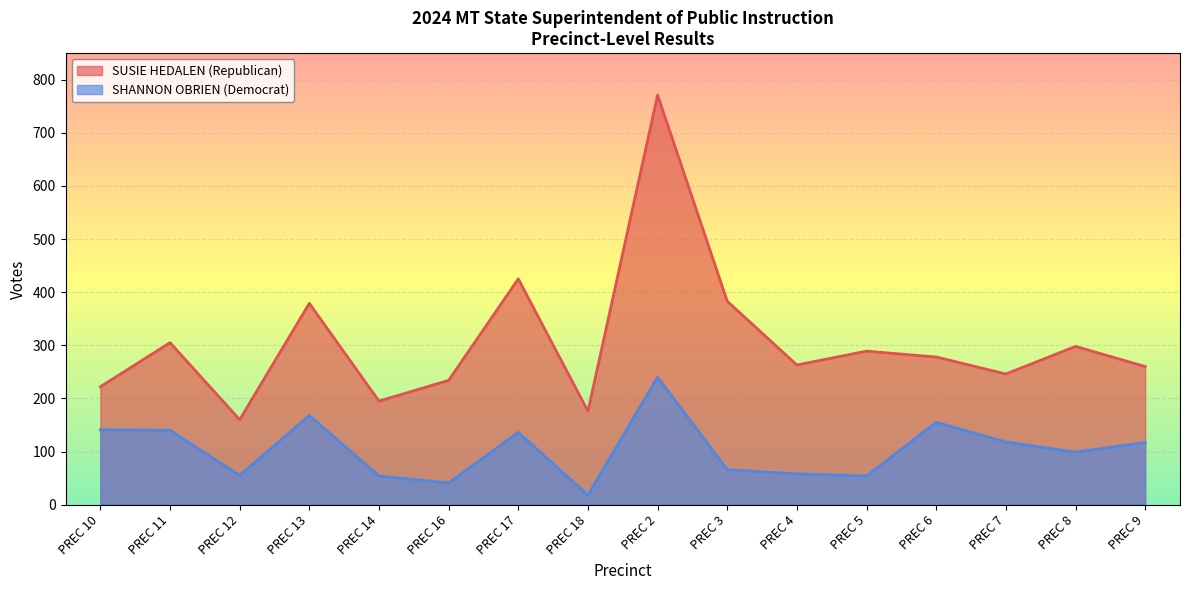

Is it true that SHANNON OBRIEN (Democrat) equals 44 at PREC 3?

False